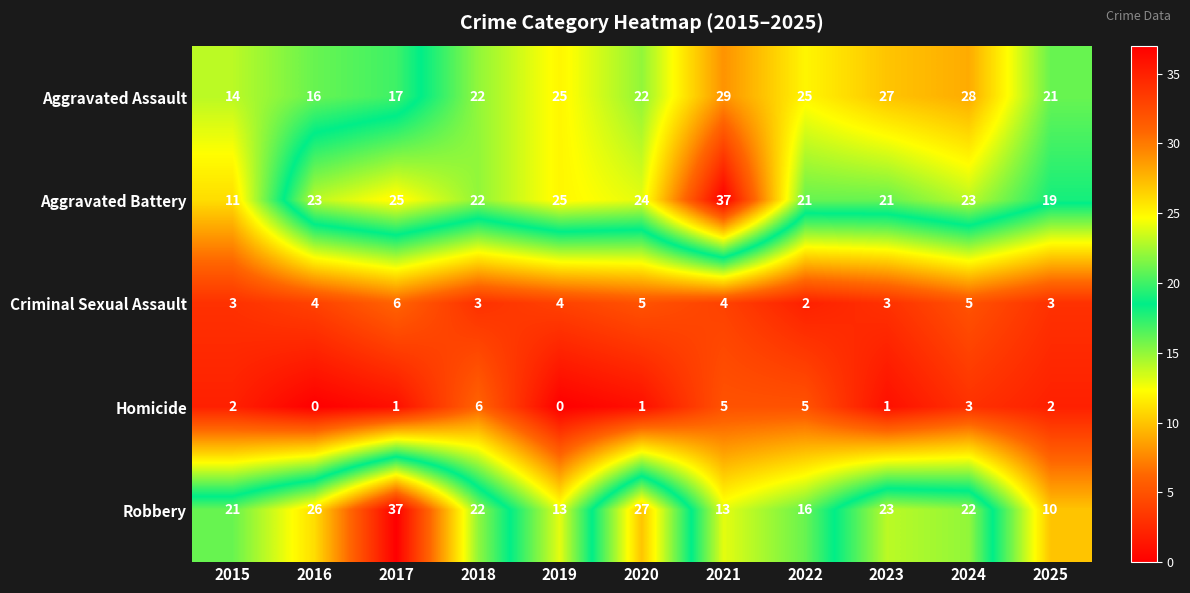

Count the number of data series in this chart.

5